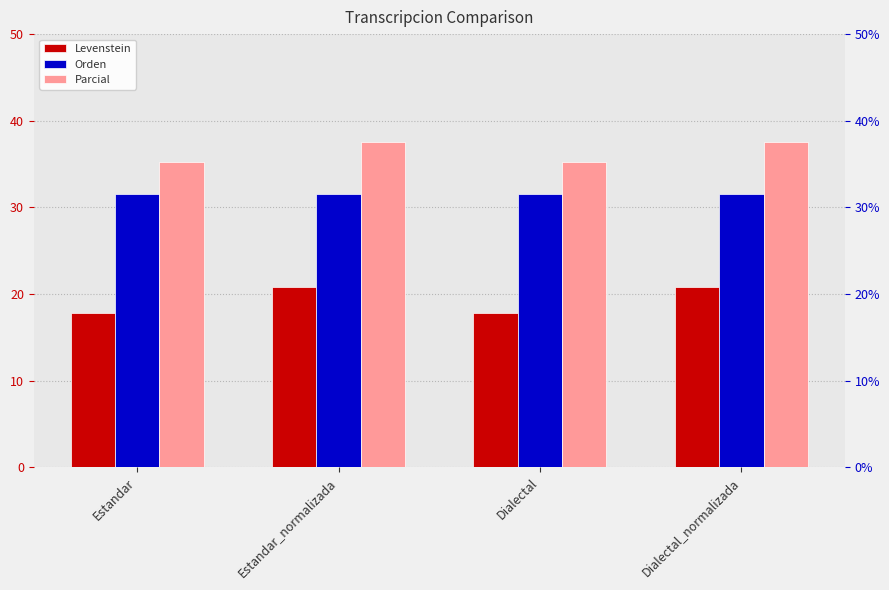

Where is Levenstein nearest to the value 19?

Estandar